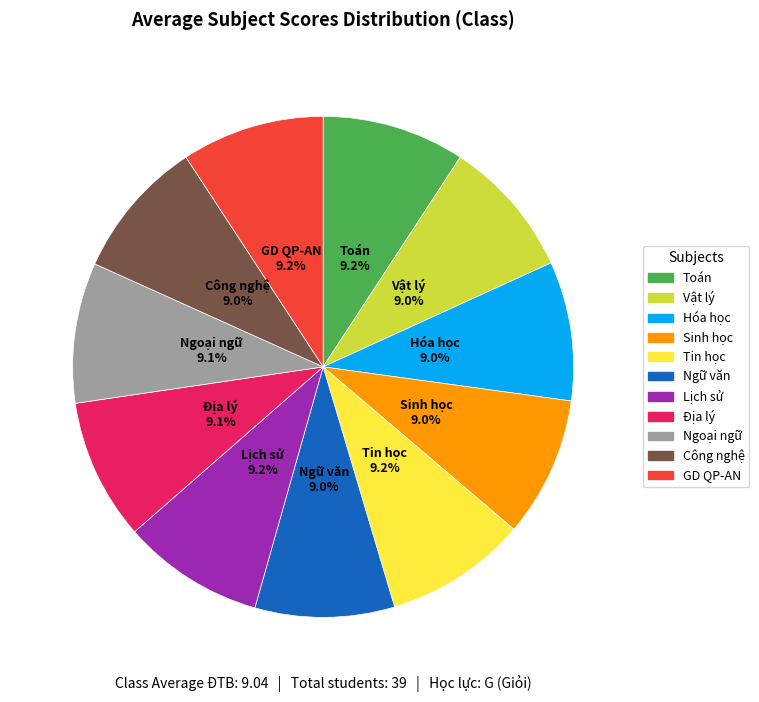

Approximately how many times larger is the value at Lịch sử compared to GD QP-AN?

1.0